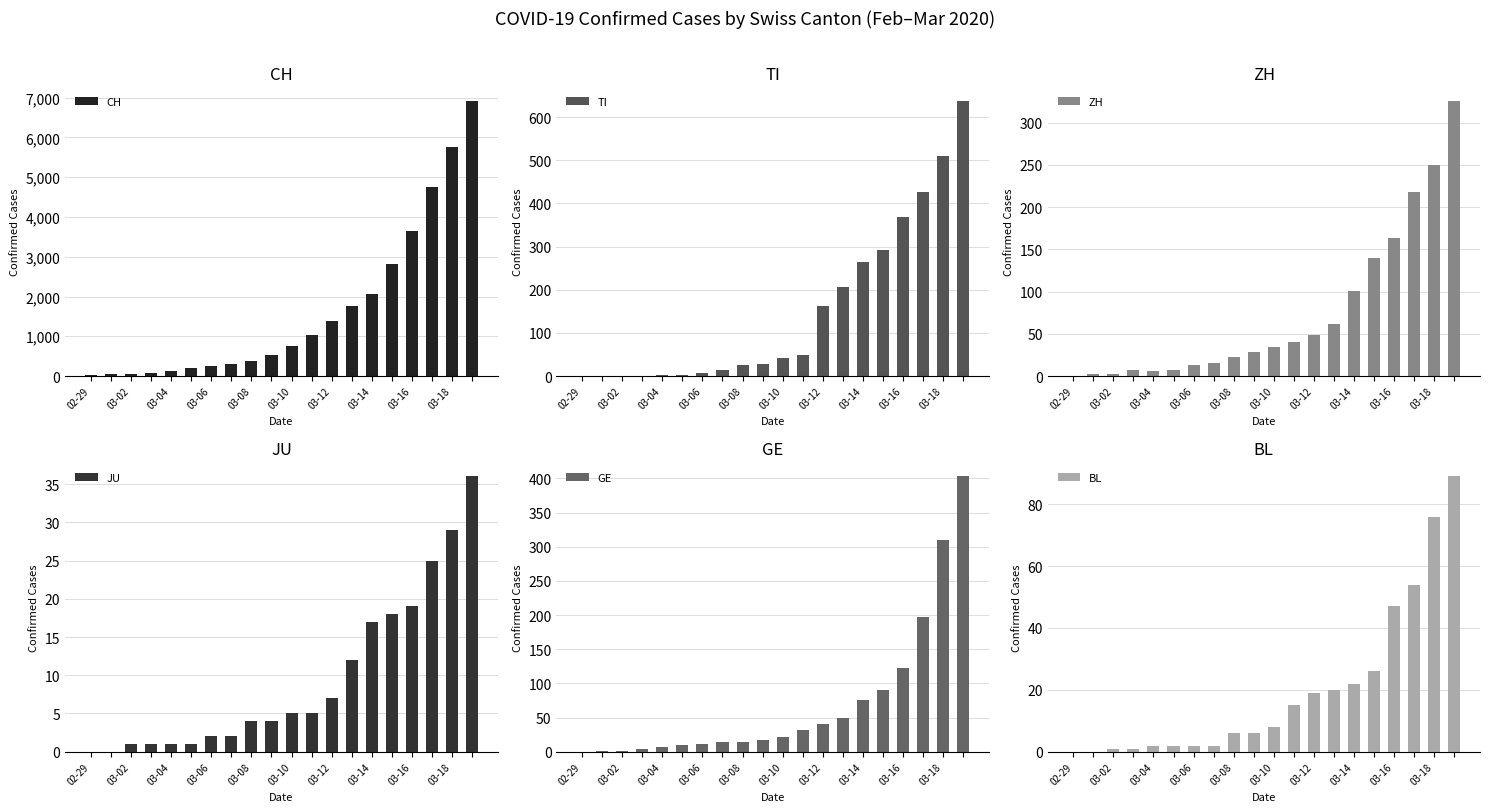

Are the bars horizontal?

No